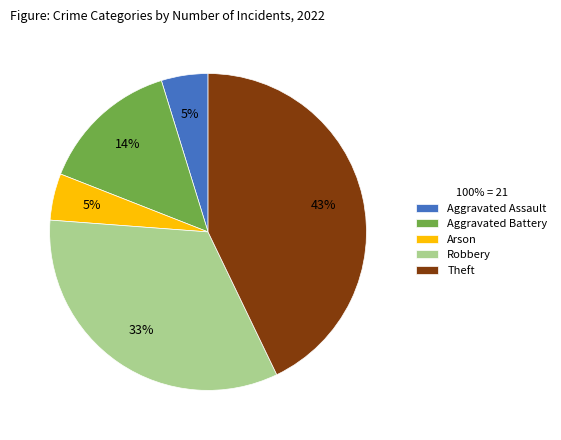

Does Aggravated Battery represent more than half of the total?

No